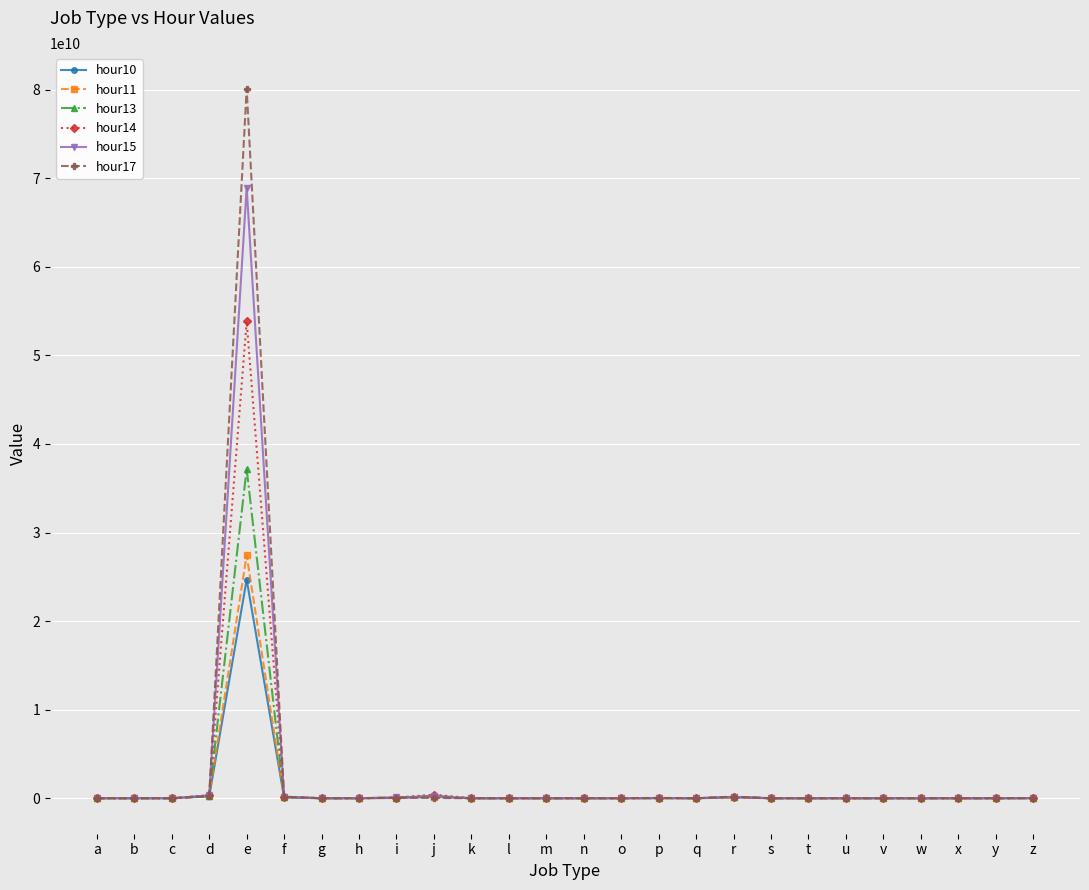

True or false: hour15 has more than 1 interior local peaks.

True